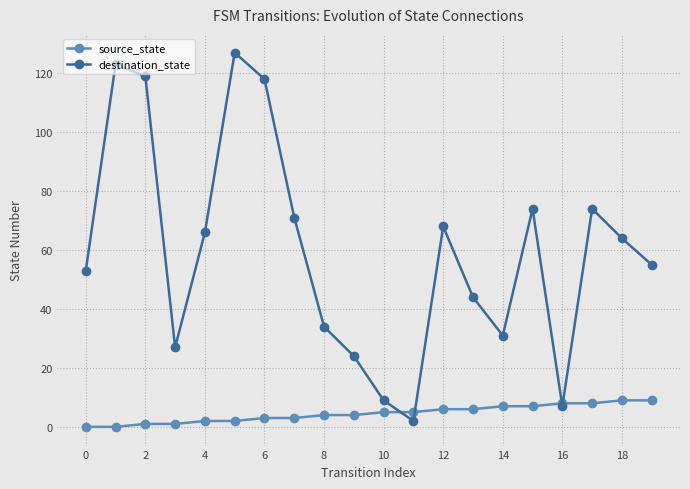

What is the sum of all destination_state values?

1190